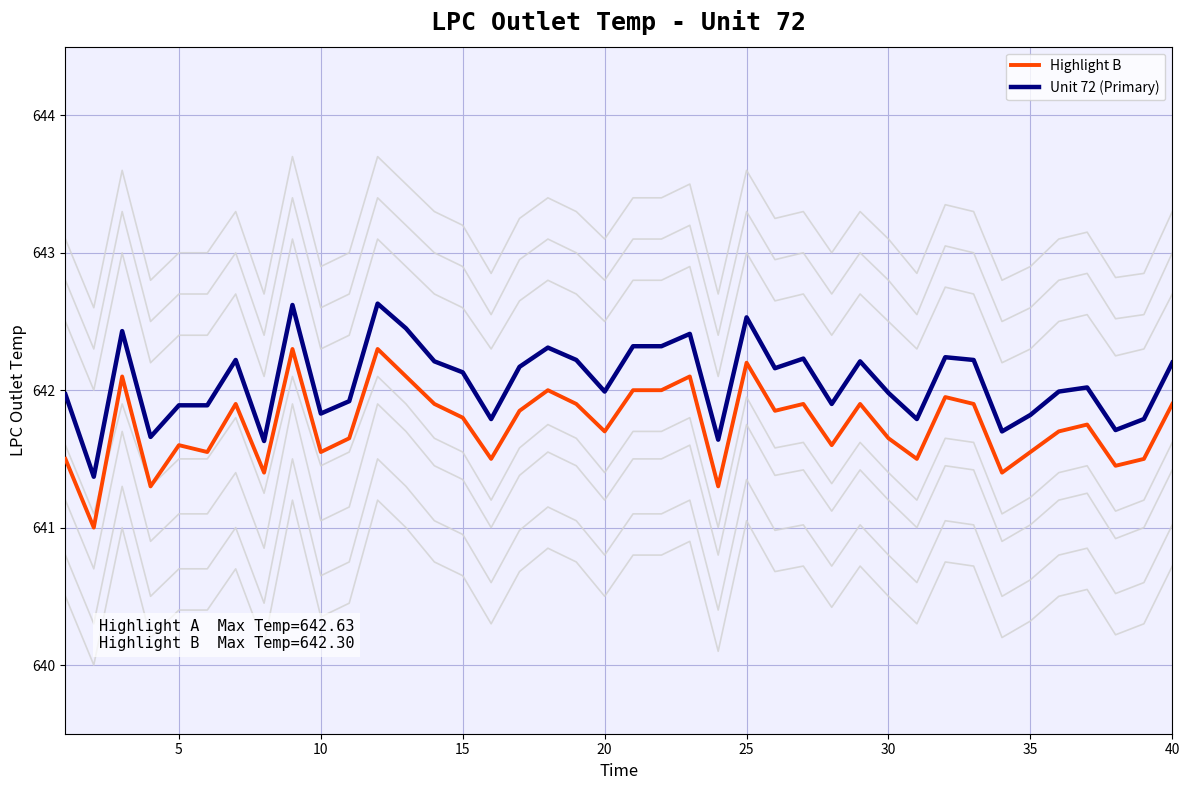

What is the maximum value for Highlight B?

642.3